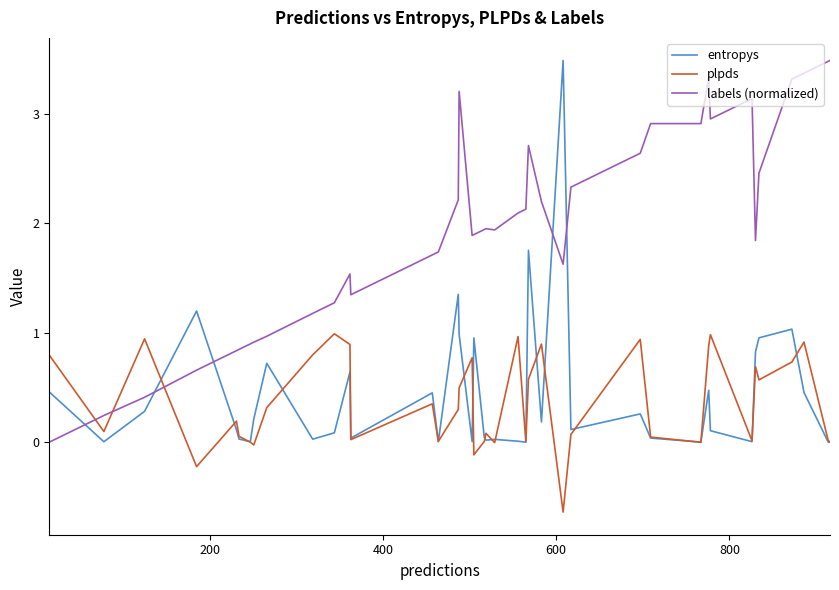

Which series has the largest total across all categories?

labels (normalized)